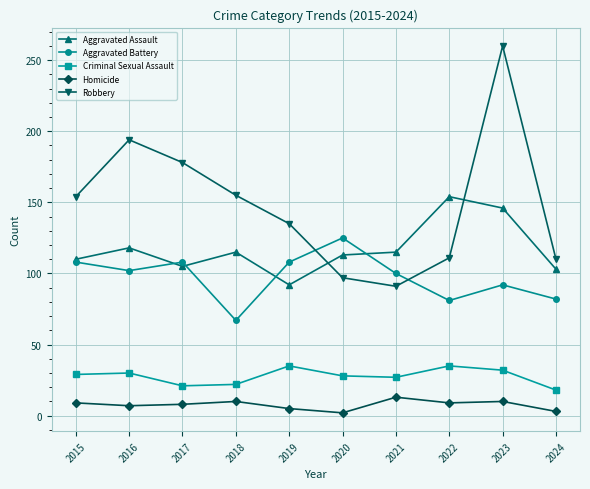

Where is the first local minimum for Aggravated Battery?

2016